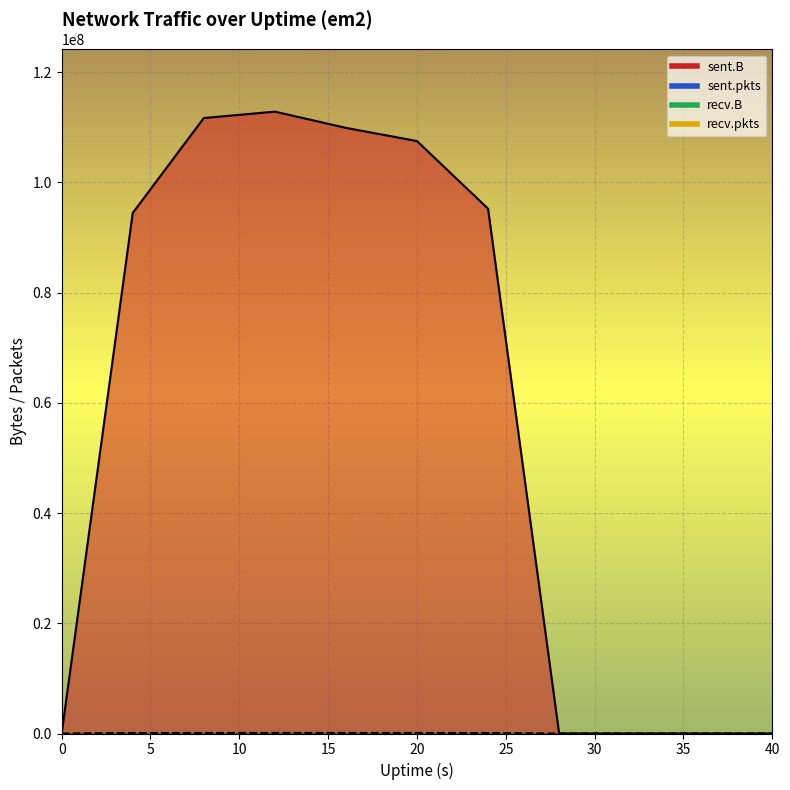

Which series has the largest range (max minus min)?

sent.B